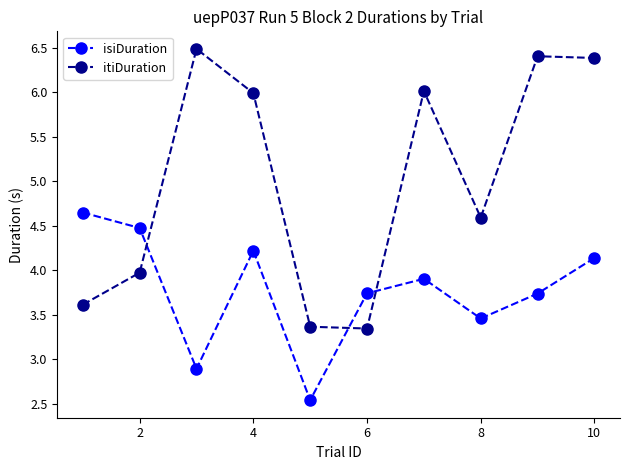

How many interior local valleys does the isiDuration series have?

3